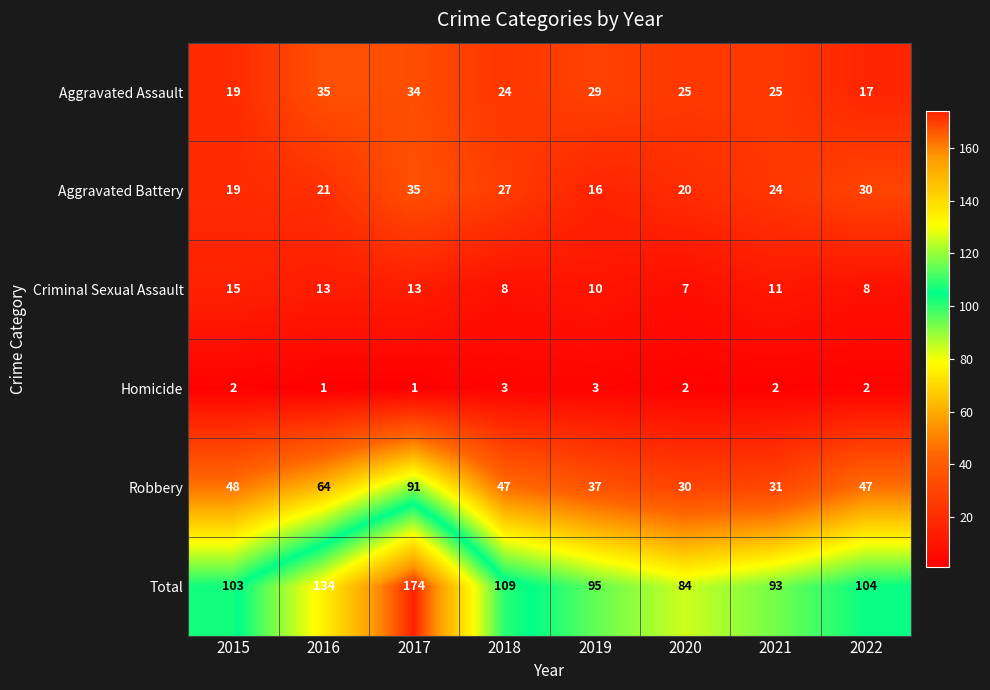

True or false: Homicide has a value of 1 at 2017.

True